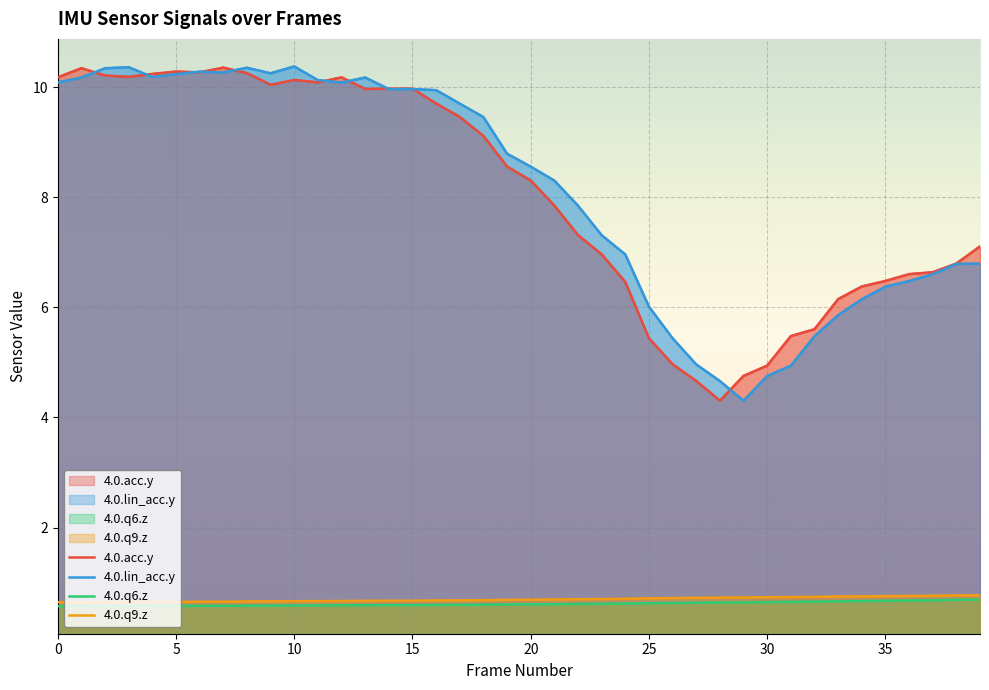

At 38, list the series in order from largest to smallest.

4.0.acc.y, 4.0.lin_acc.y, 4.0.q9.z, 4.0.q6.z